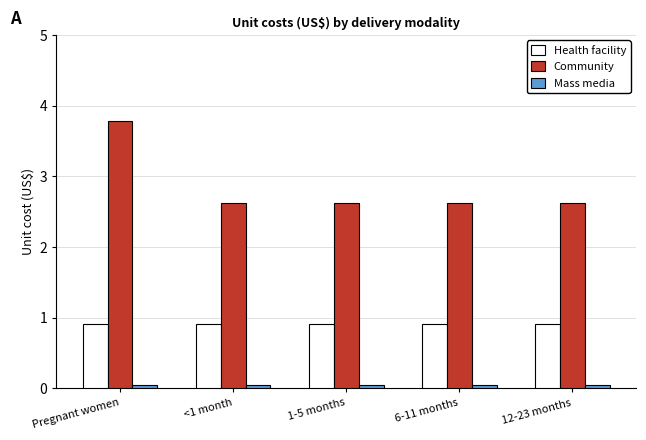

The value of Mass media at 6-11 months is 0.1. True or false?

True